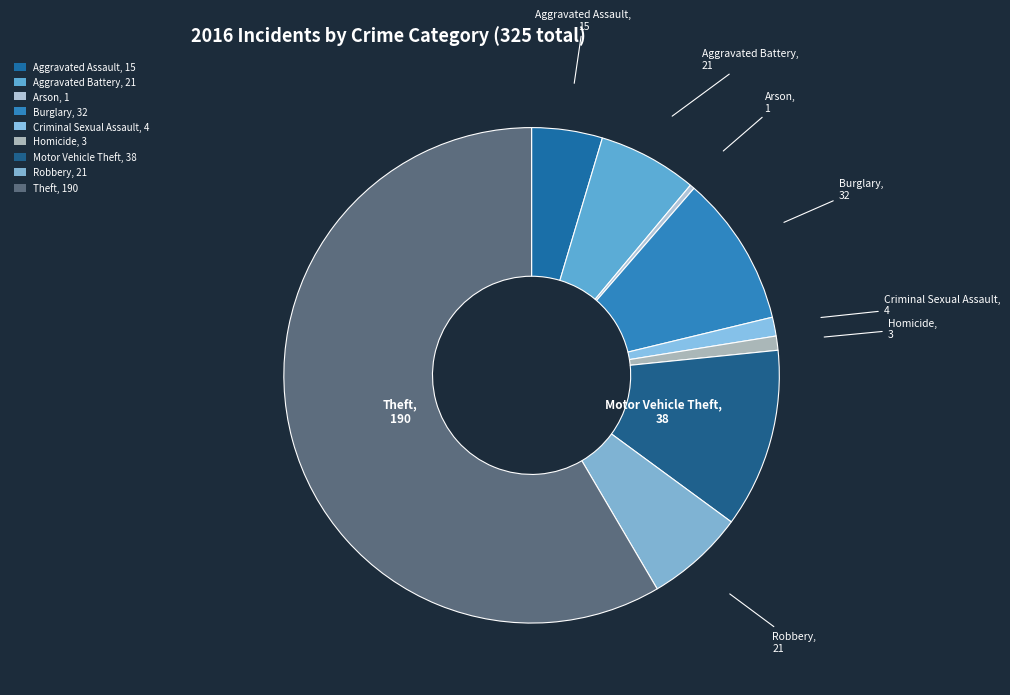

Which category has the smallest portion of the pie?

Arson, 1